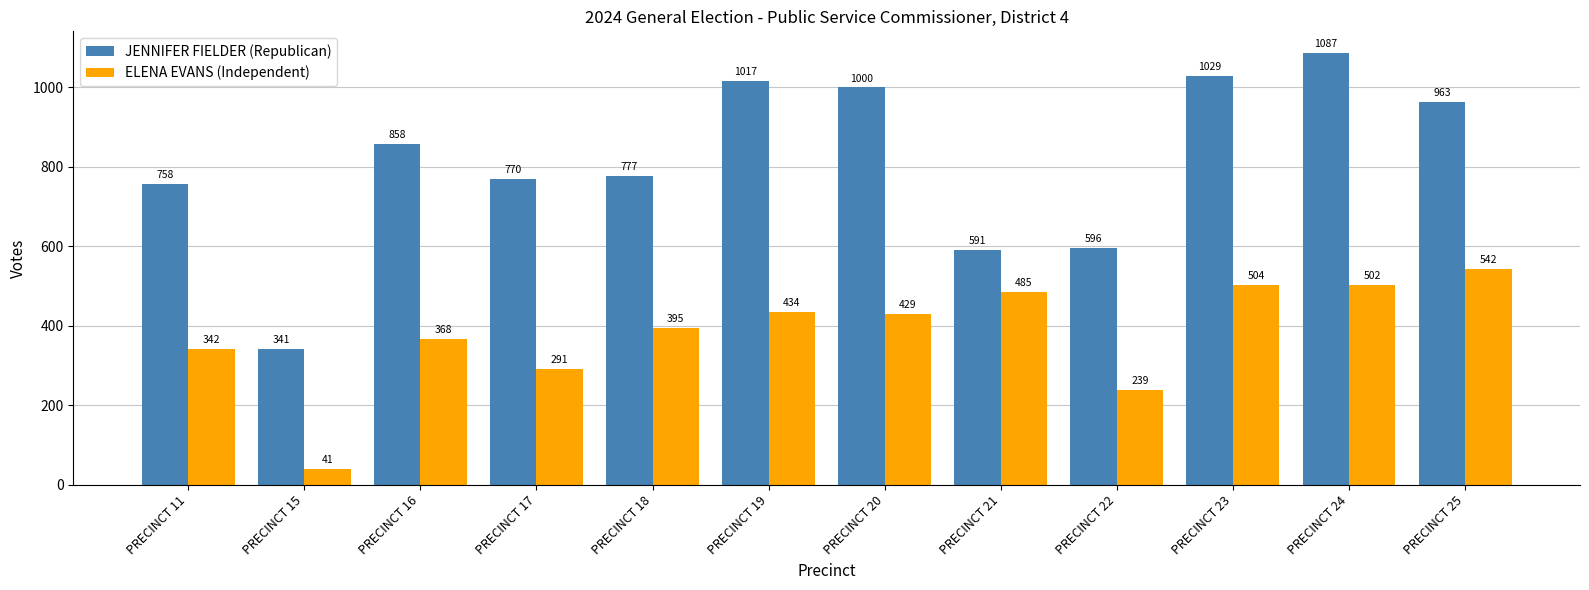

Is it true that JENNIFER FIELDER (Republican) equals 1149 at PRECINCT 18?

False